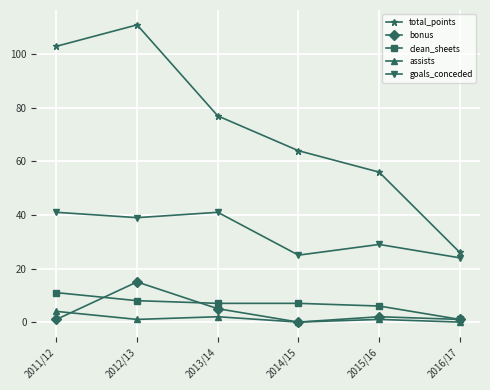

Is it true that clean_sheets equals 6 at 2015/16?

True